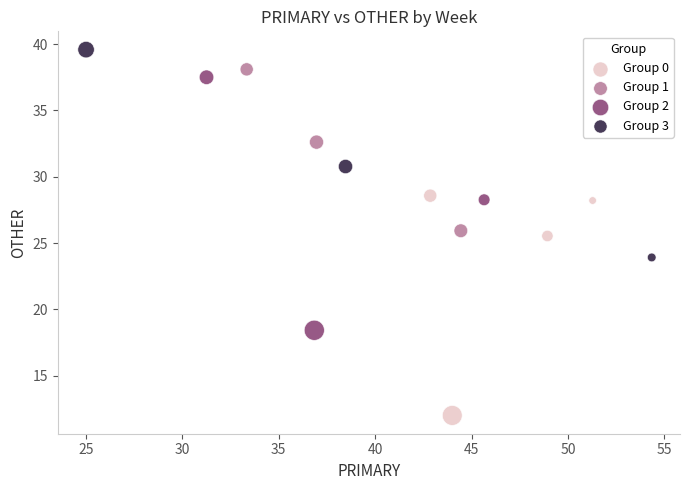

Which series reaches the maximum Y coordinate?

Group 3